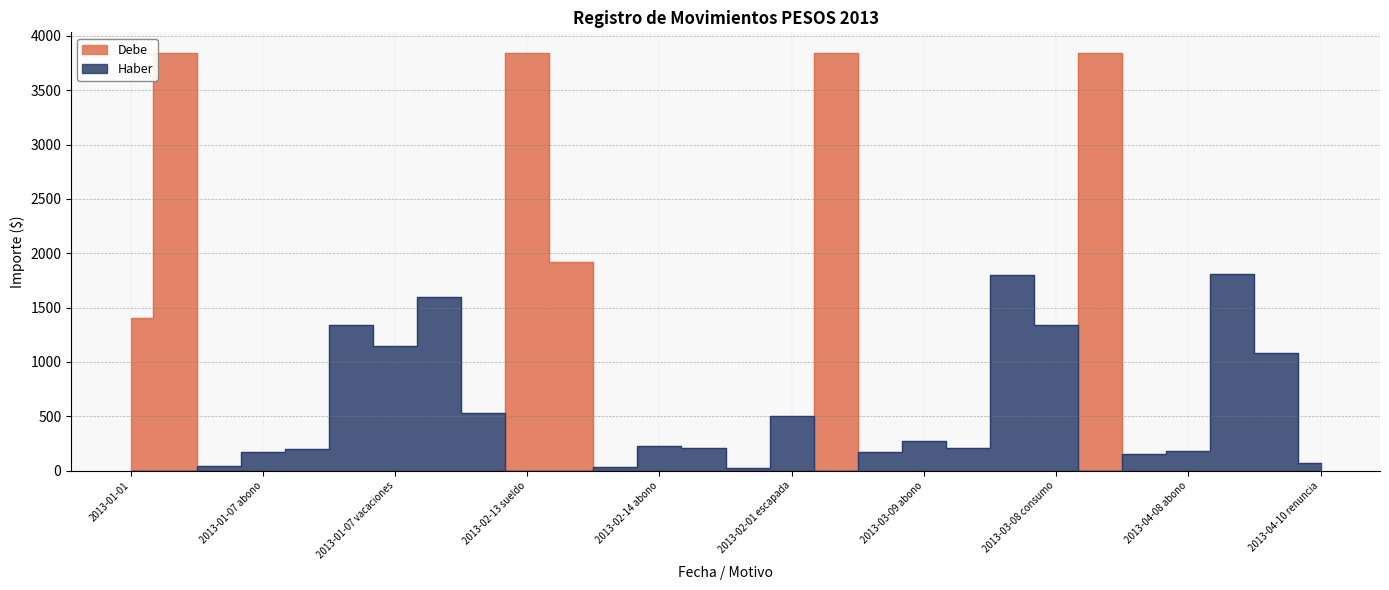

How many intersections are there between Haber and Debe?

7